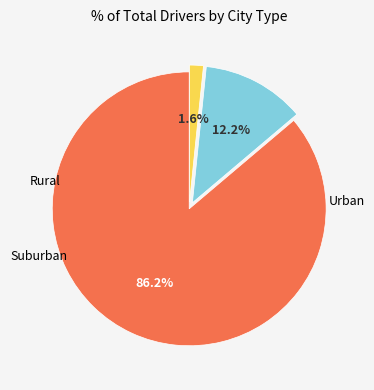

How many segments does this pie chart have?

3